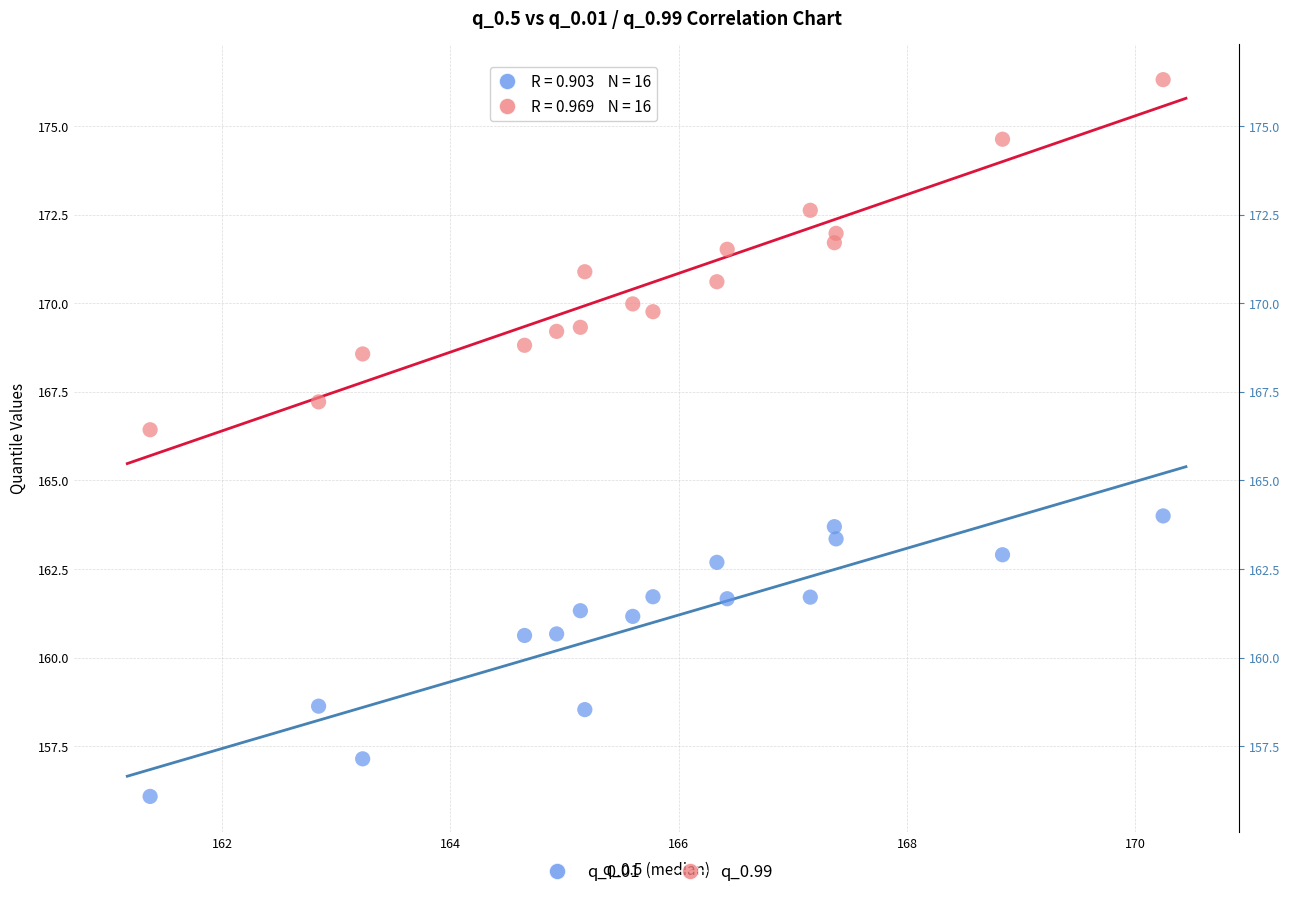

Across all data points, what is the range of X values (max minus min)?

8.9